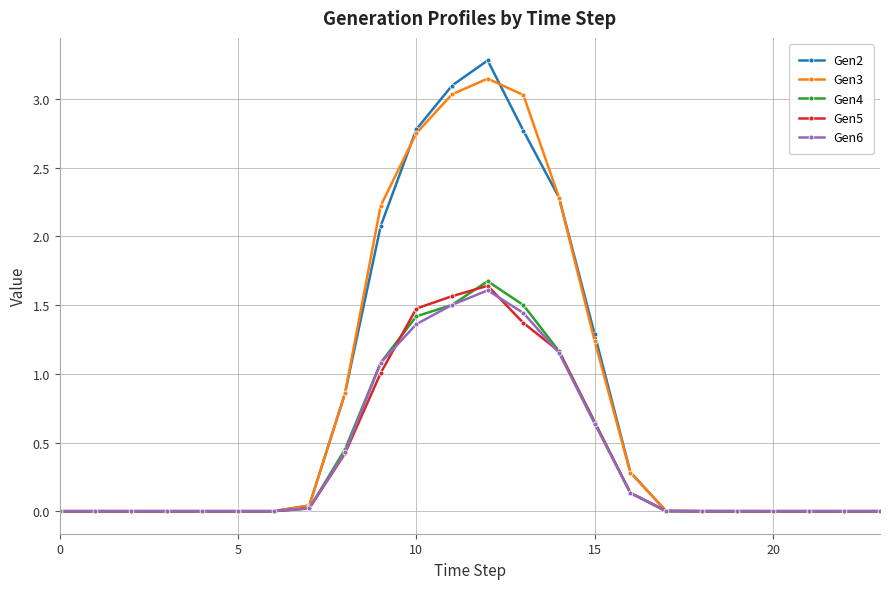

Does the chart have visible grid lines?

Yes